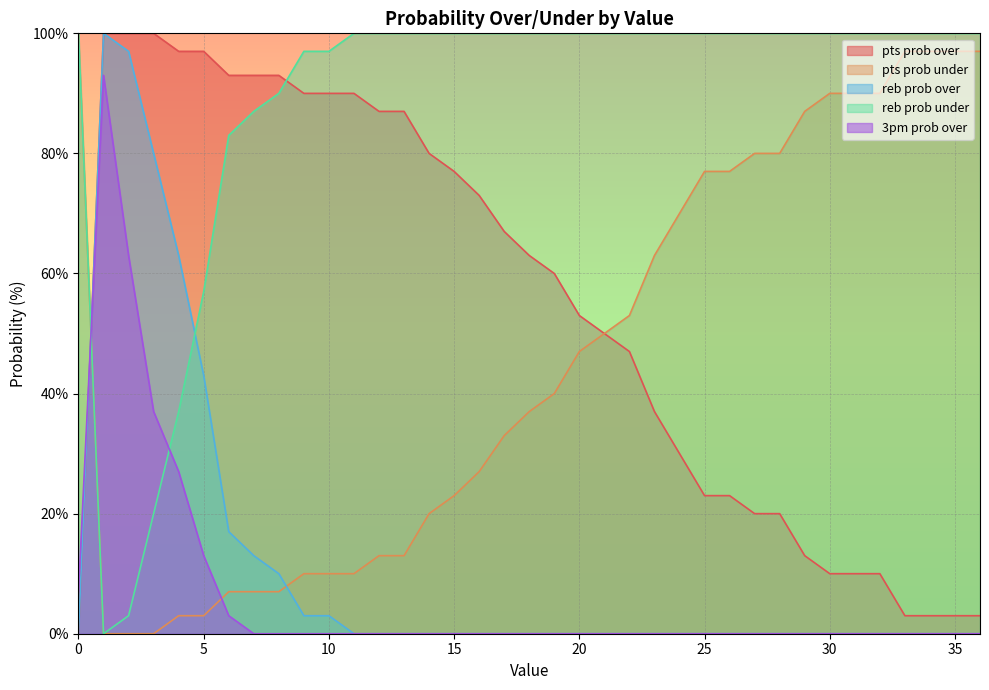

What is the difference between the second highest and minimum values in the pts prob over series?

100